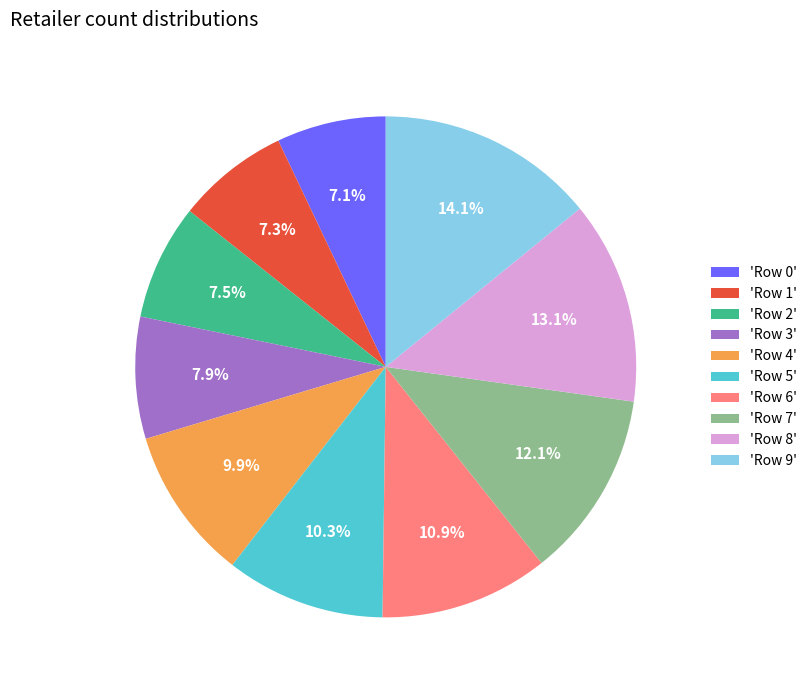

Is the sum of 'Row 5' and 'Row 0' greater than half?

No